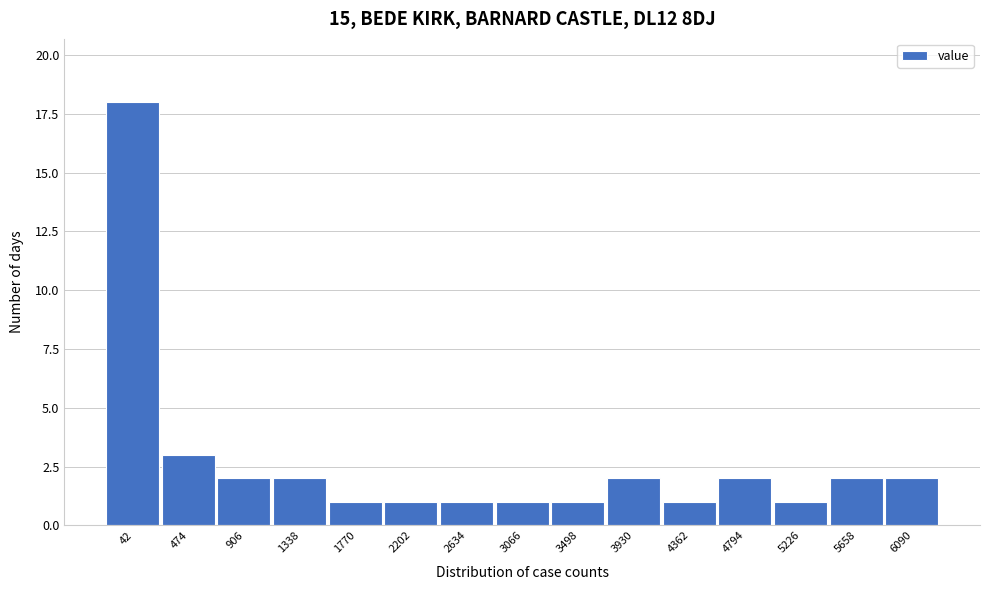

Reading left to right, list all the values displayed in this chart.

18	3	2	2	1	1	1	1	1	2	1	2	1	2	2